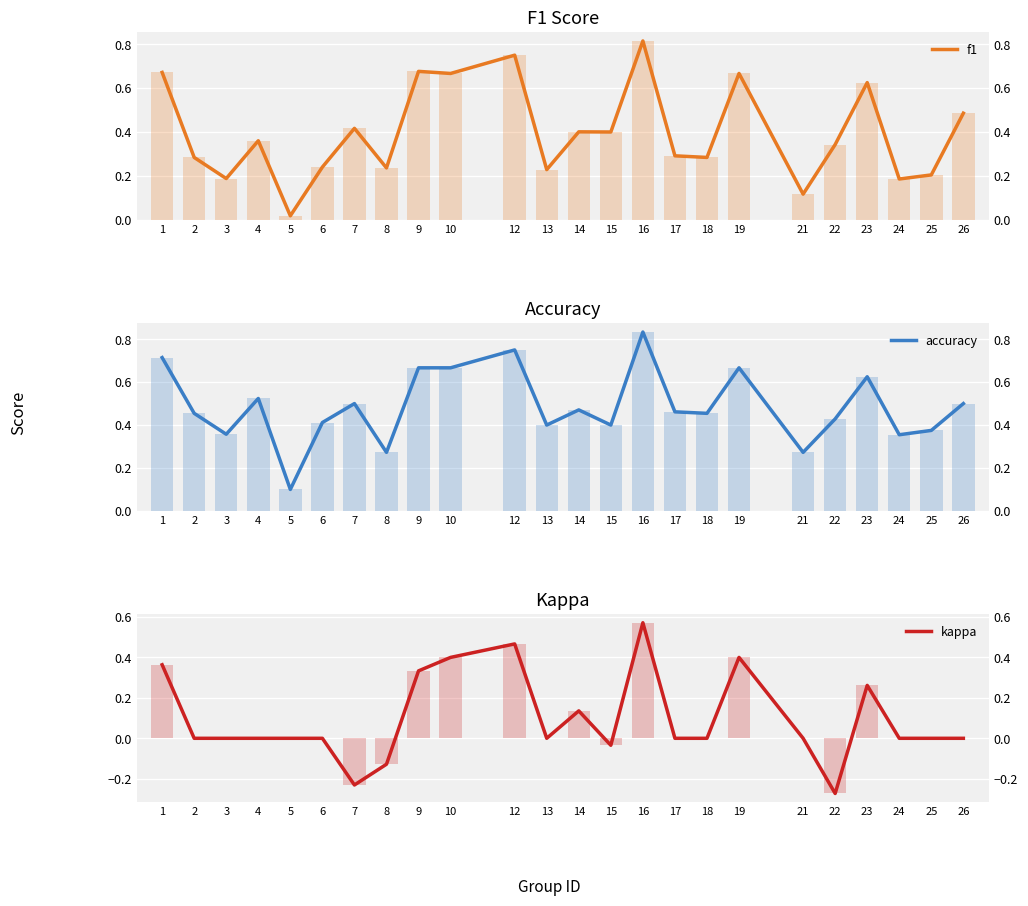

What is the difference between the maximum and minimum values in the kappa series?

0.8